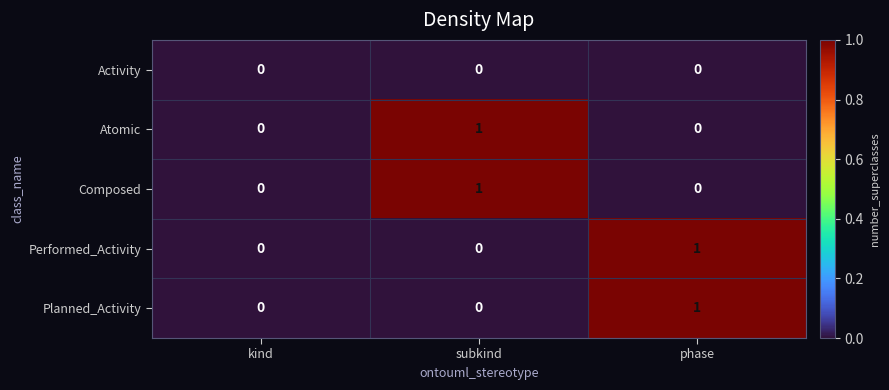

How many categories are shown in the chart?

3